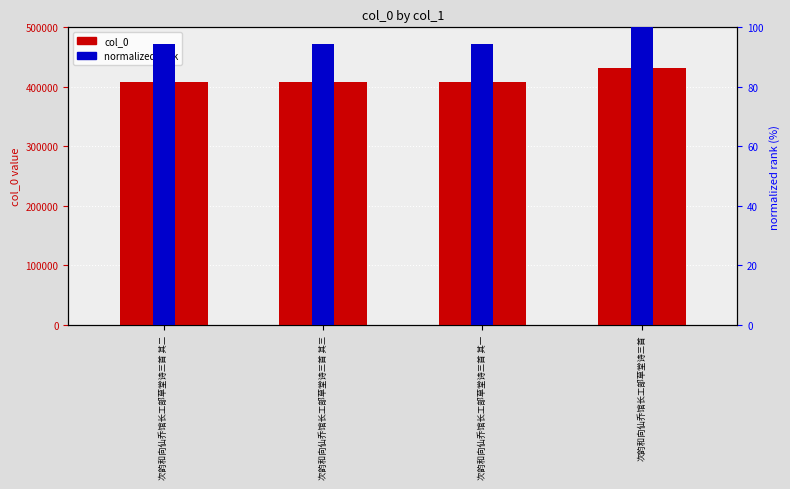

Is the value of normalized rank at 次韵和向仙乔馆长工部草堂诗三首 greater than the value of col_0 at 次韵和向仙乔馆长工部草堂诗三首 其一?

No